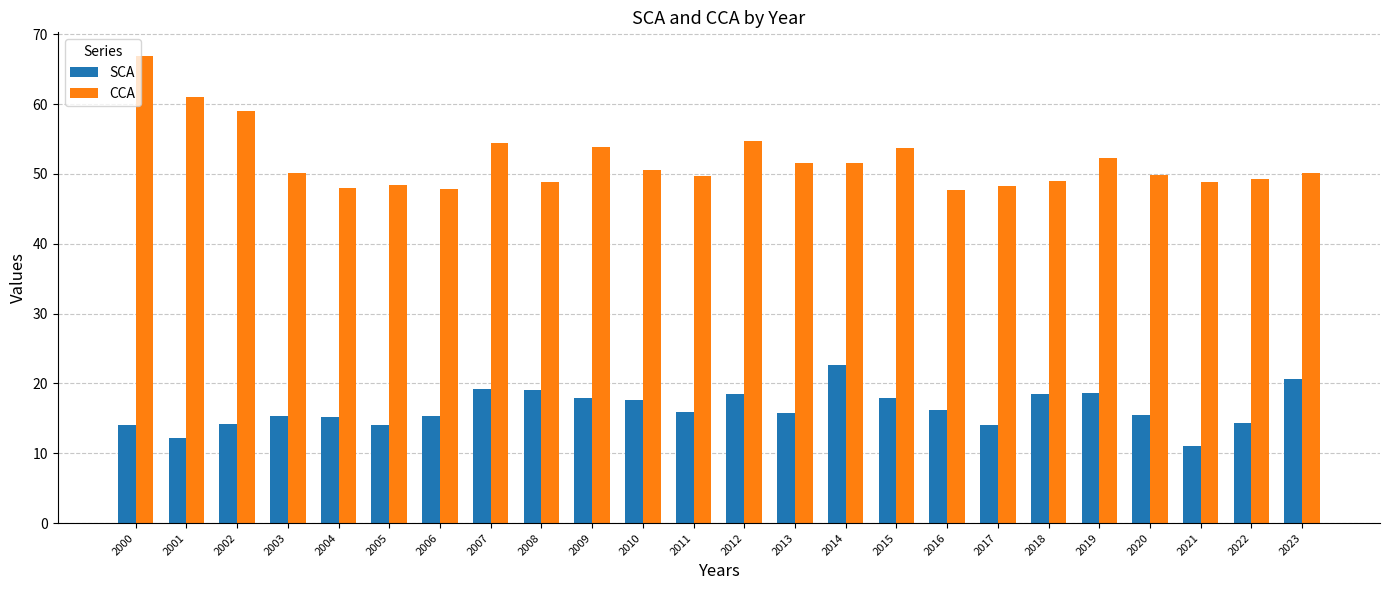

Which series has the largest range (max minus min)?

CCA